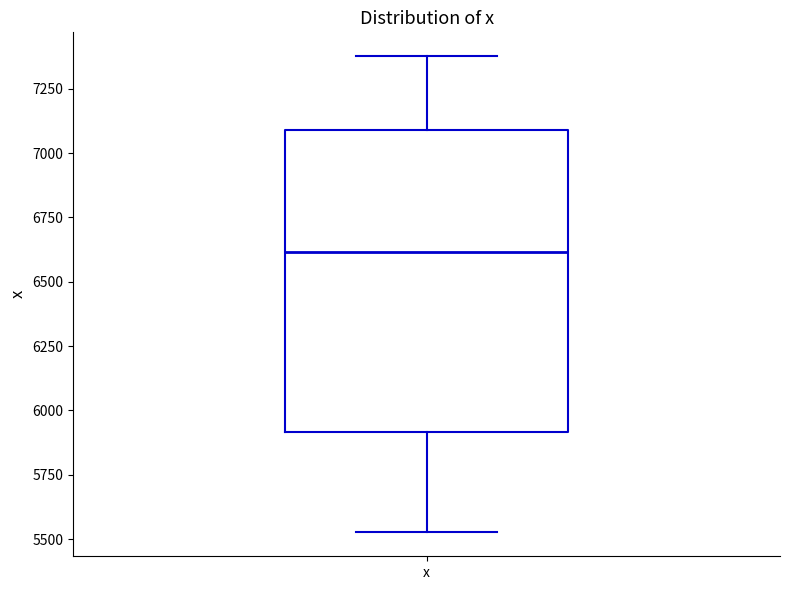

Where does the median line of the box for x sit on the y-axis? The values are not printed on the chart, so give them approximately, as read against the axis.

6600